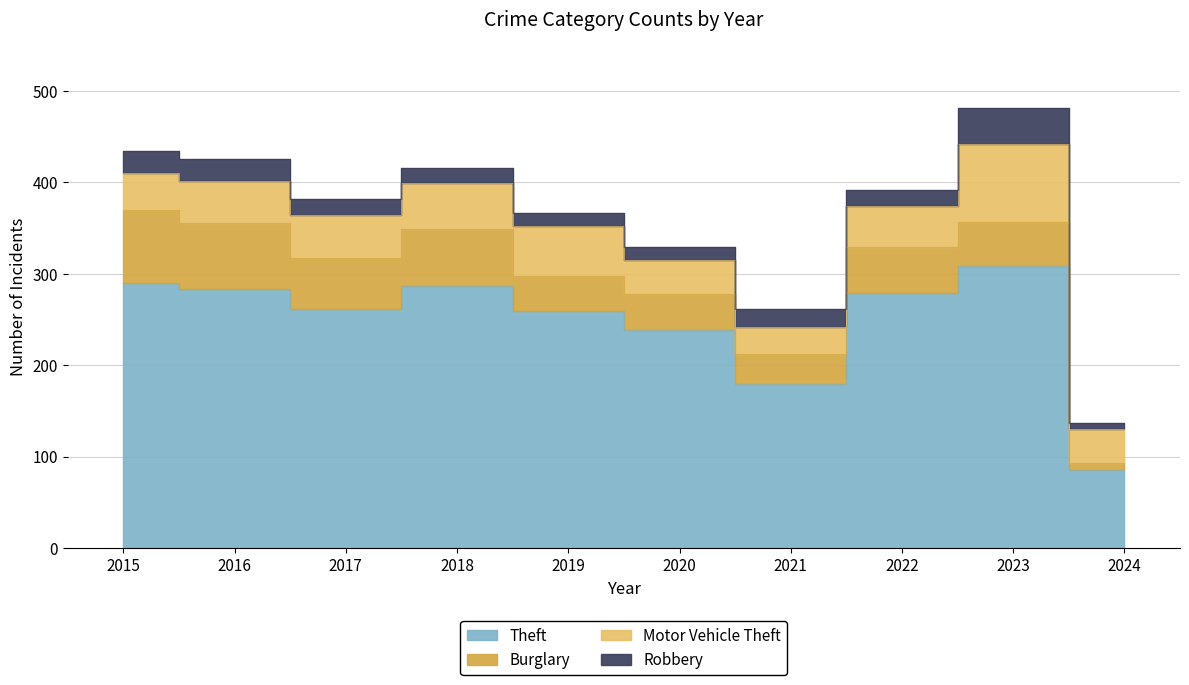

How many lines are shown in the chart?

4